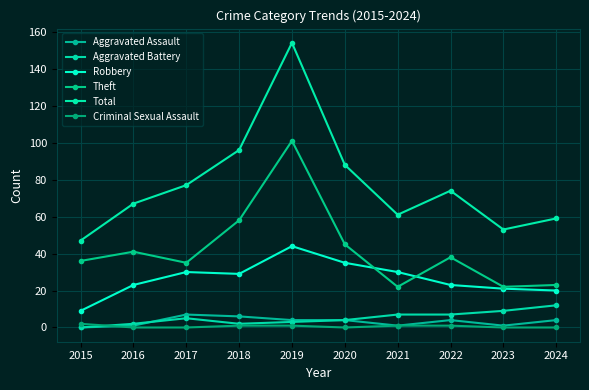

What is the difference between the Robbery values at 2022 and 2024?

3